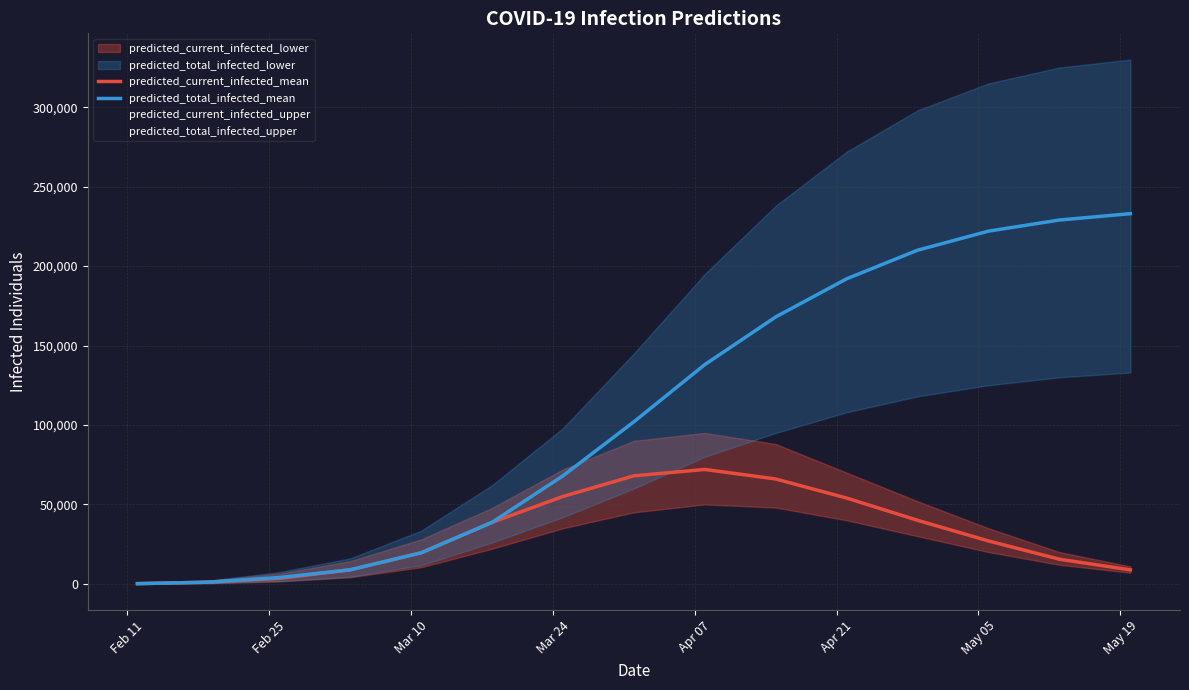

Is this an area chart (filled region under the line)?

No